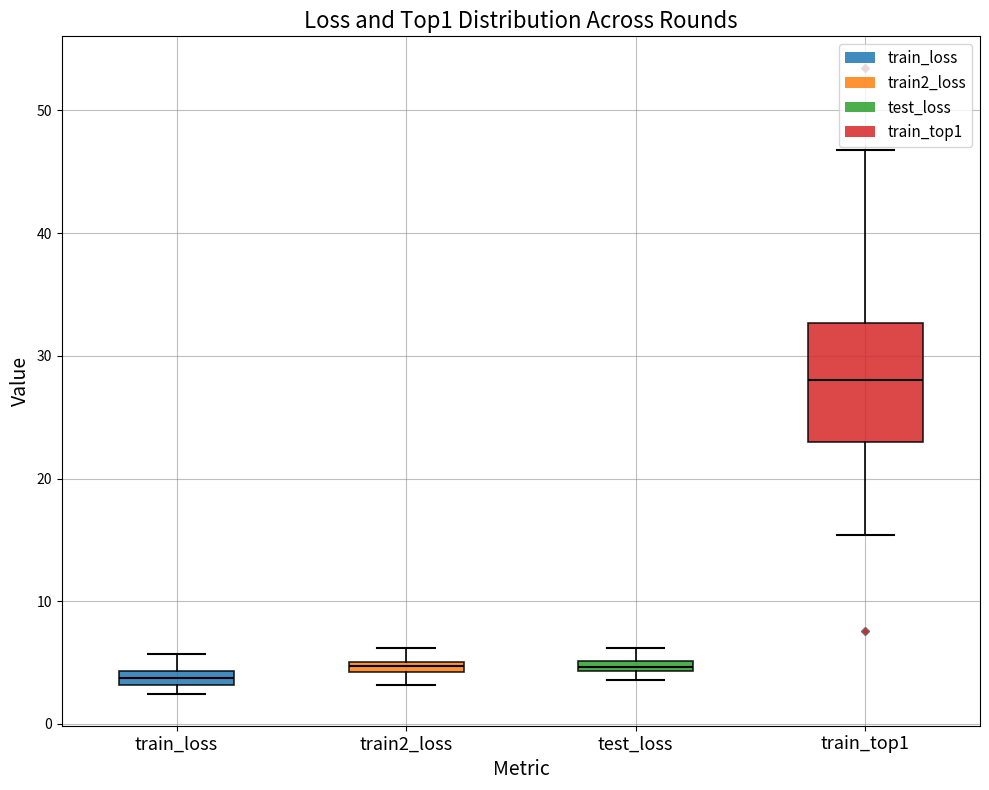

Where does the upper whisker of the box for train_top1 end on the y-axis? The values are not printed on the chart, so give them approximately, as read against the axis.

47